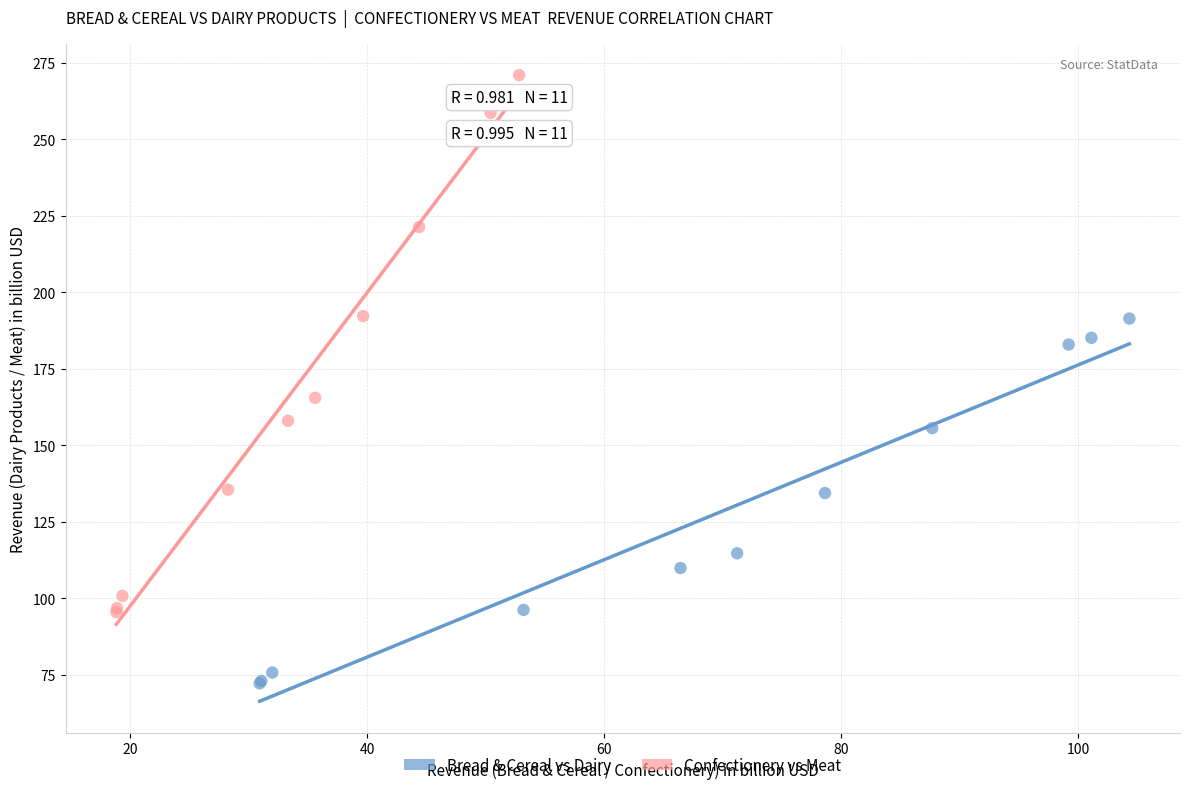

Which series reaches the maximum Y coordinate?

Confectionery vs Meat